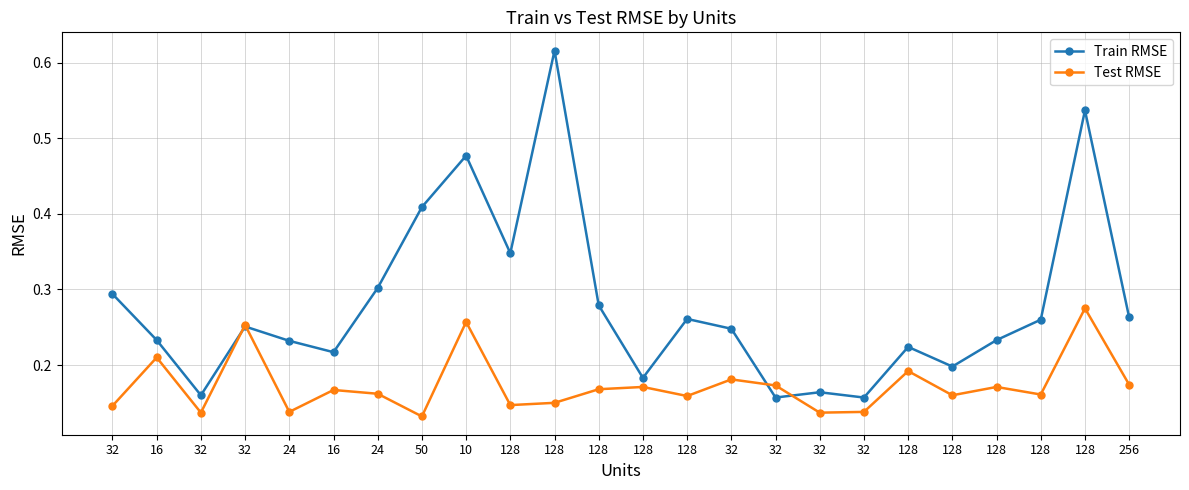

The value of Train RMSE at 128 is 0.2. True or false?

True